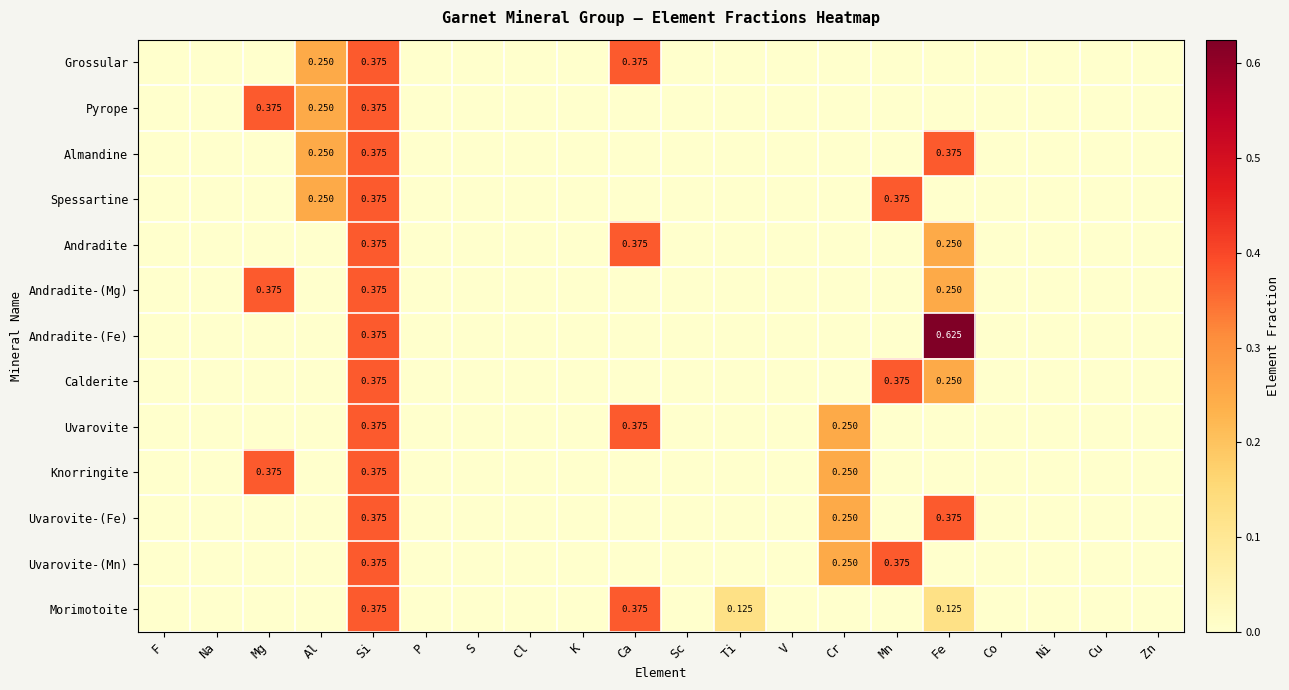

Count the Uvarovite-(Mn) values in the range 0 to 1.

20